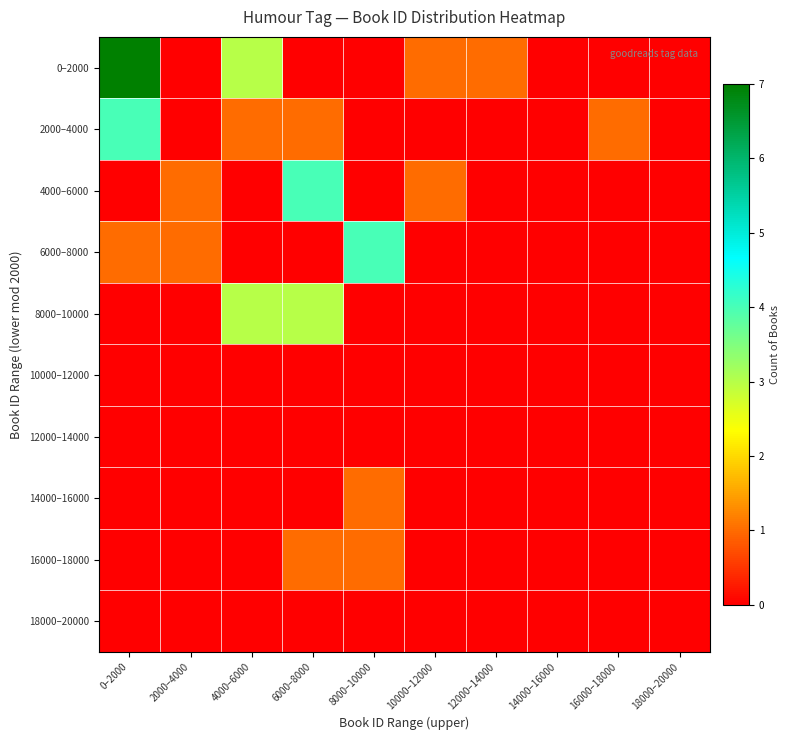

Reading left to right, list all the values displayed in this chart.

0–2000: 0–2000=7	2000–4000=0	4000–6000=3	6000–8000=0	8000–10000=0	10000–12000=1	12000–14000=1	14000–16000=0	16000–18000=0	18000–20000=0
2000–4000: 0–2000=4	2000–4000=0	4000–6000=1	6000–8000=1	8000–10000=0	10000–12000=0	12000–14000=0	14000–16000=0	16000–18000=1	18000–20000=0
4000–6000: 0–2000=0	2000–4000=1	4000–6000=0	6000–8000=4	8000–10000=0	10000–12000=1	12000–14000=0	14000–16000=0	16000–18000=0	18000–20000=0
6000–8000: 0–2000=1	2000–4000=1	4000–6000=0	6000–8000=0	8000–10000=4	10000–12000=0	12000–14000=0	14000–16000=0	16000–18000=0	18000–20000=0
8000–10000: 0–2000=0	2000–4000=0	4000–6000=3	6000–8000=3	8000–10000=0	10000–12000=0	12000–14000=0	14000–16000=0	16000–18000=0	18000–20000=0
10000–12000: 0–2000=0	2000–4000=0	4000–6000=0	6000–8000=0	8000–10000=0	10000–12000=0	12000–14000=0	14000–16000=0	16000–18000=0	18000–20000=0
12000–14000: 0–2000=0	2000–4000=0	4000–6000=0	6000–8000=0	8000–10000=0	10000–12000=0	12000–14000=0	14000–16000=0	16000–18000=0	18000–20000=0
14000–16000: 0–2000=0	2000–4000=0	4000–6000=0	6000–8000=0	8000–10000=1	10000–12000=0	12000–14000=0	14000–16000=0	16000–18000=0	18000–20000=0
16000–18000: 0–2000=0	2000–4000=0	4000–6000=0	6000–8000=1	8000–10000=1	10000–12000=0	12000–14000=0	14000–16000=0	16000–18000=0	18000–20000=0
18000–20000: 0–2000=0	2000–4000=0	4000–6000=0	6000–8000=0	8000–10000=0	10000–12000=0	12000–14000=0	14000–16000=0	16000–18000=0	18000–20000=0